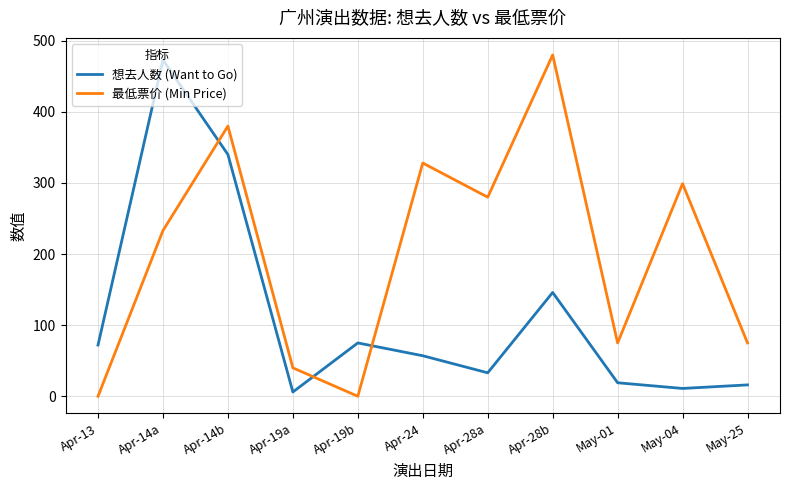

What is the approximate value of 最低票价 (Min Price) at May-01, to the nearest 5?

75